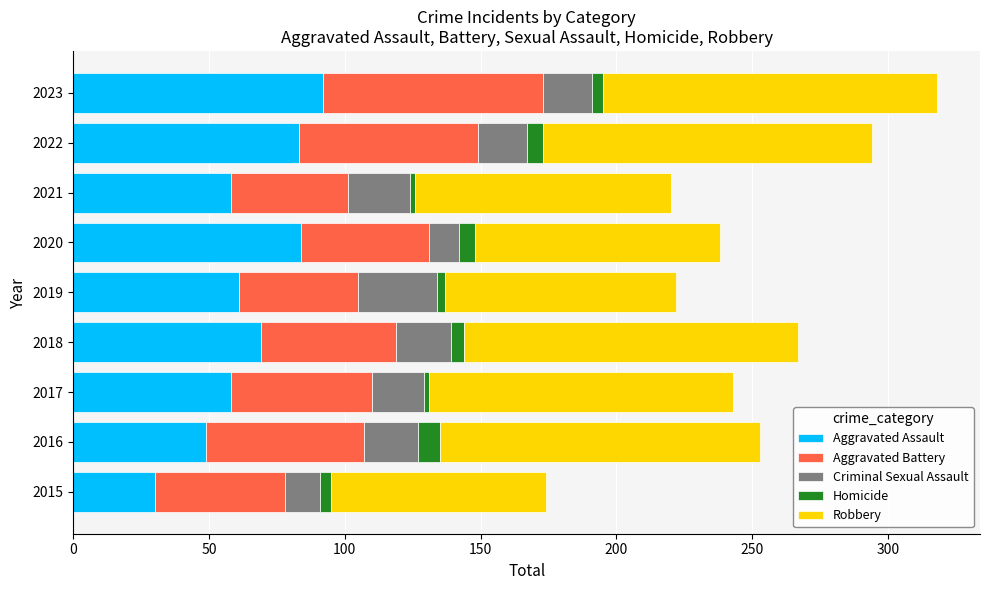

What is the sum of all Aggravated Assault values?

584